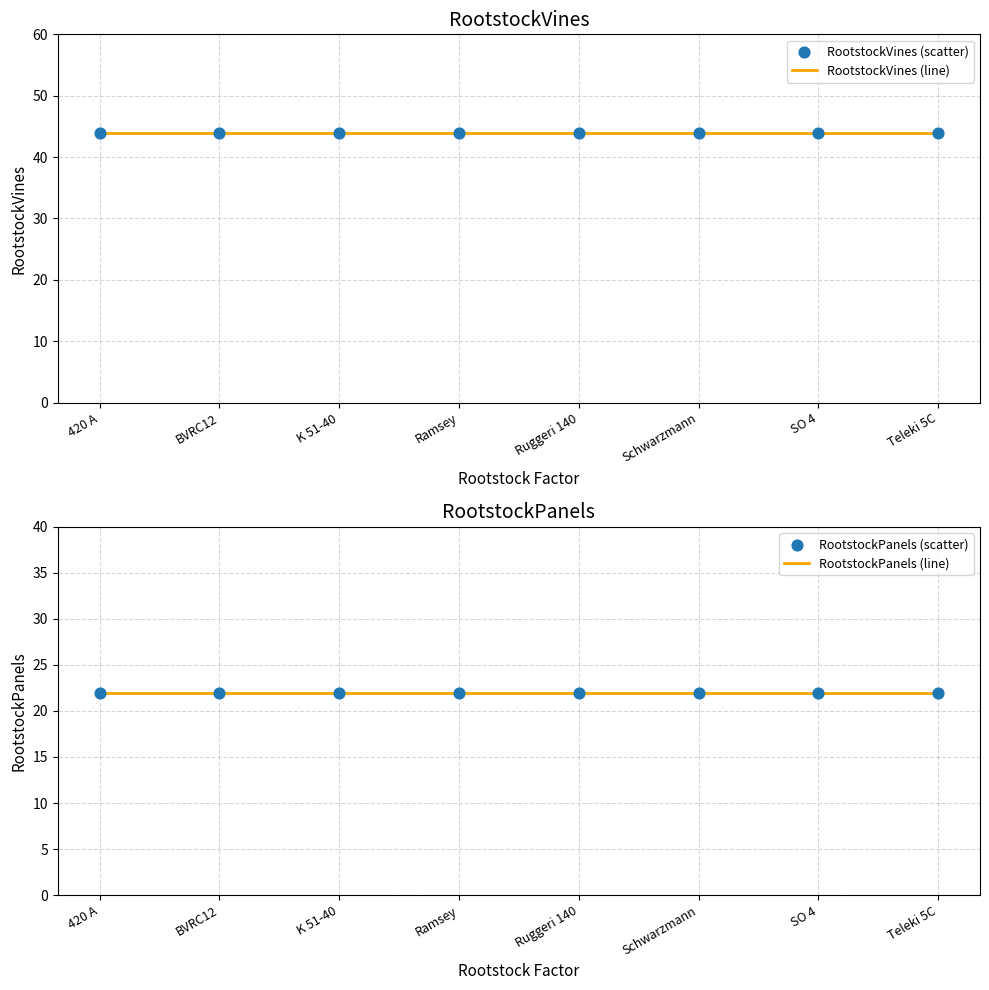

At which category is the sum across all series the highest?

420 A